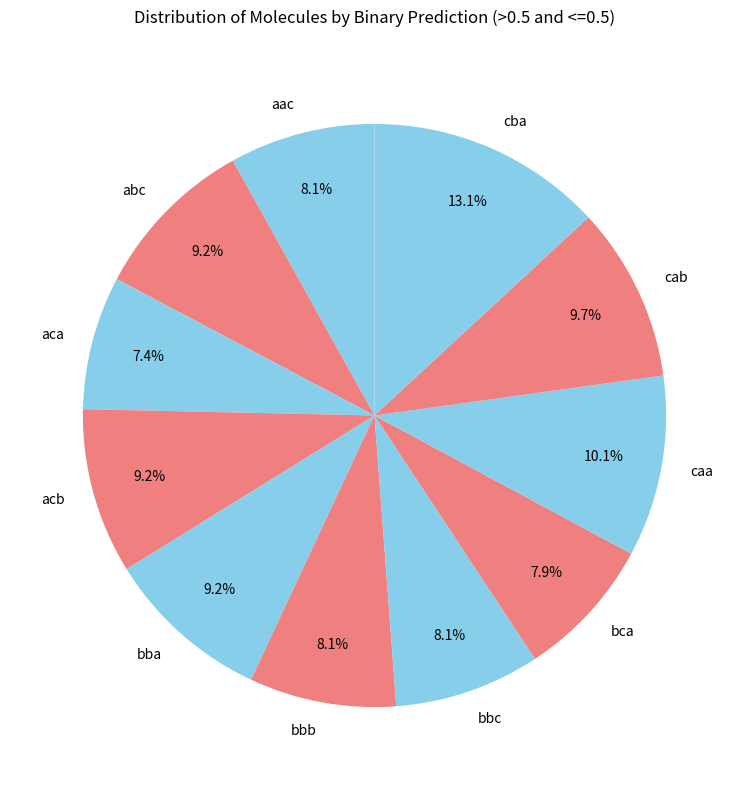

Which category has the biggest portion of the pie?

cba